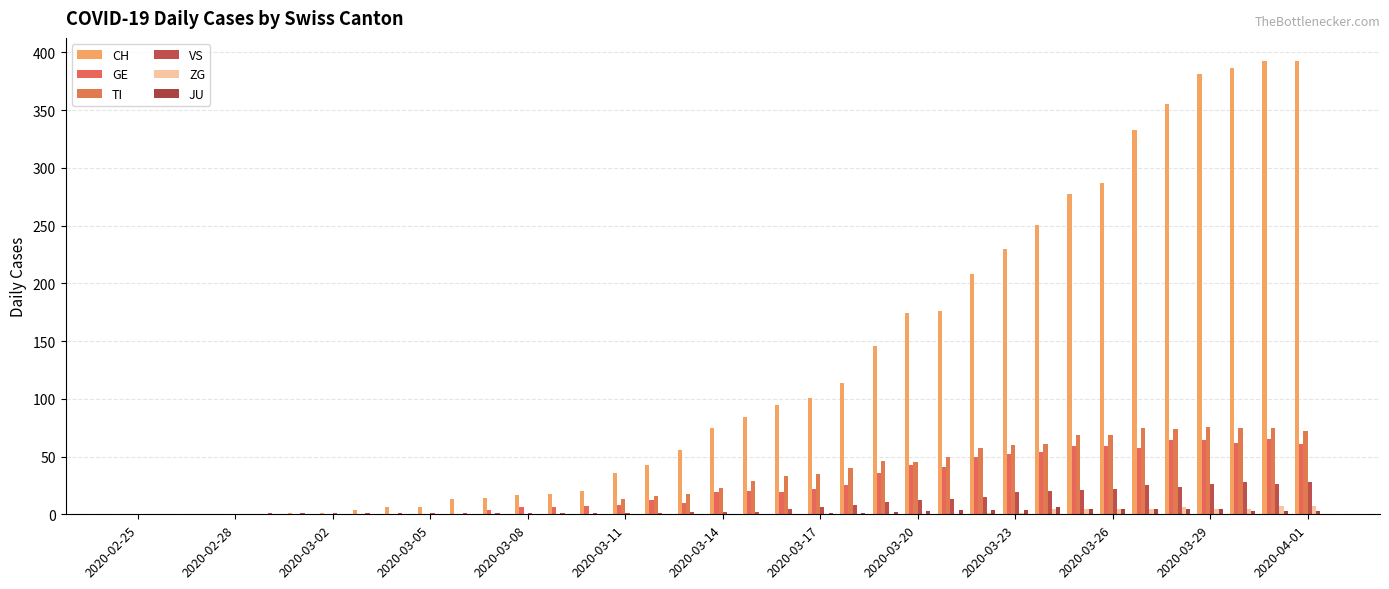

What is the value of the GE bar at the 15th from the left?

7